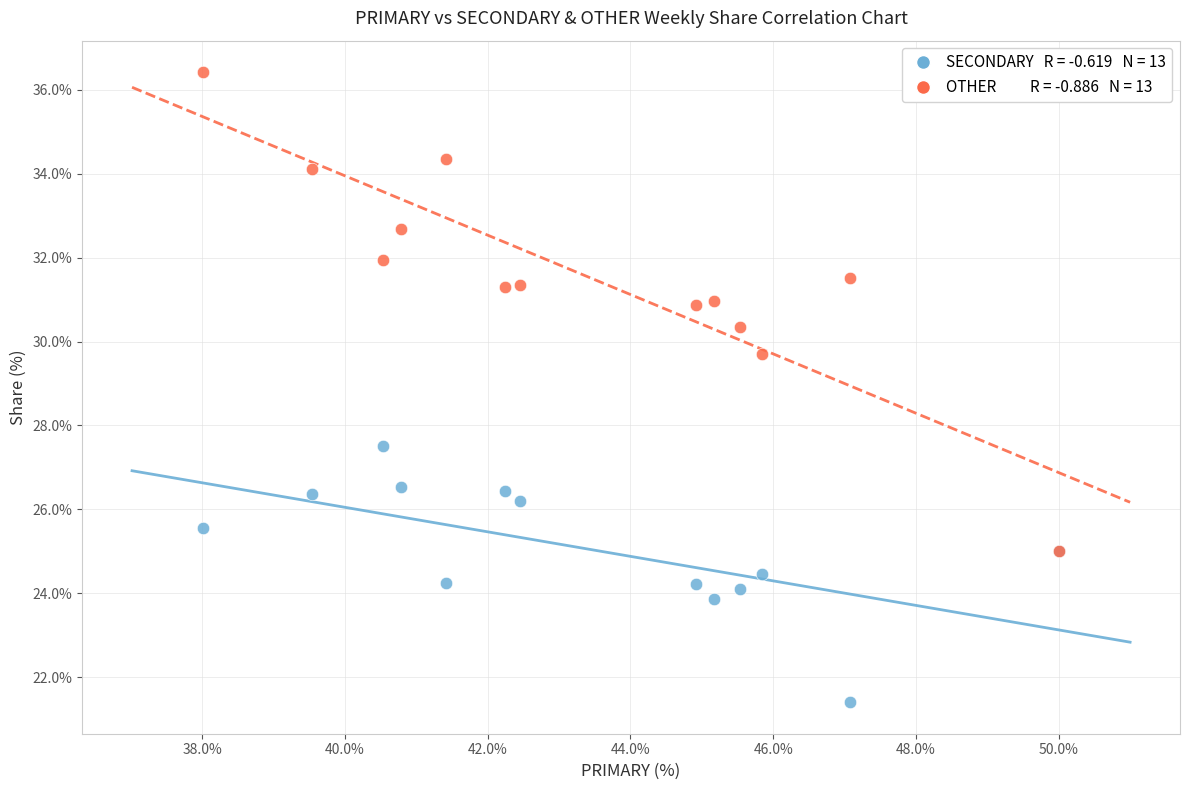

Across all series, what Y value is closest to 28?

27.5